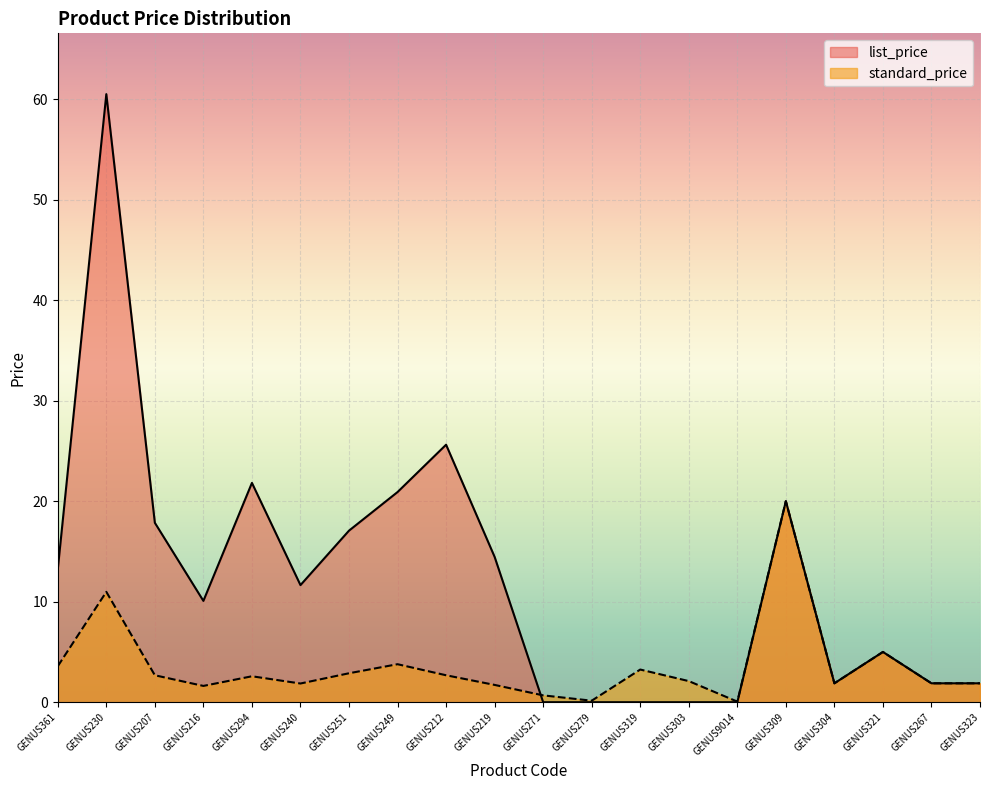

What is the label of the 7th point from the left?

GENUS251